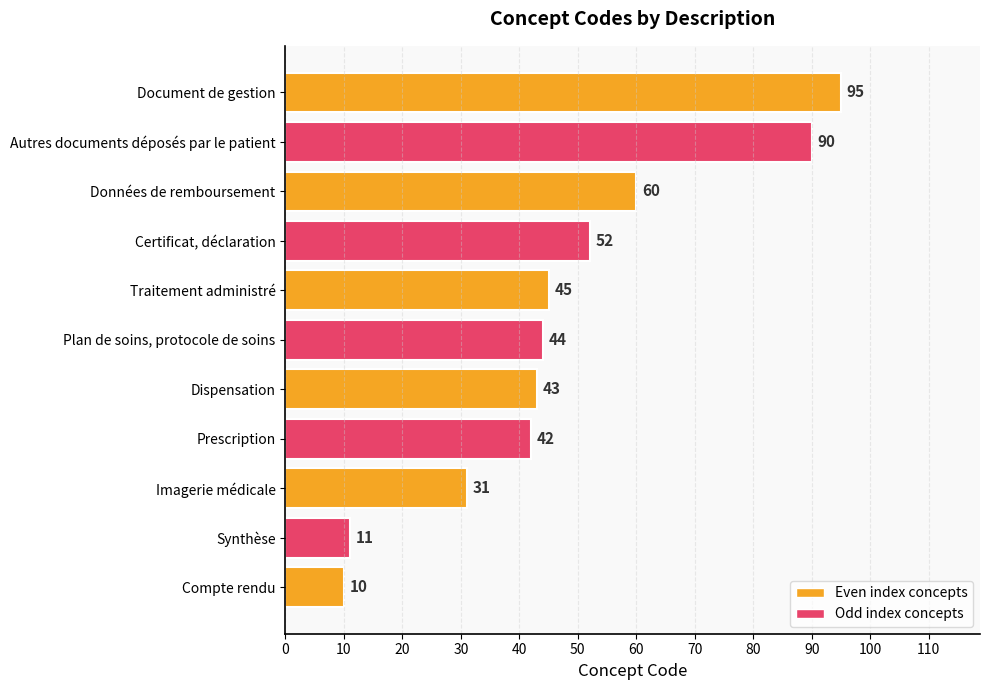

What is the difference between the second highest and minimum values?

80